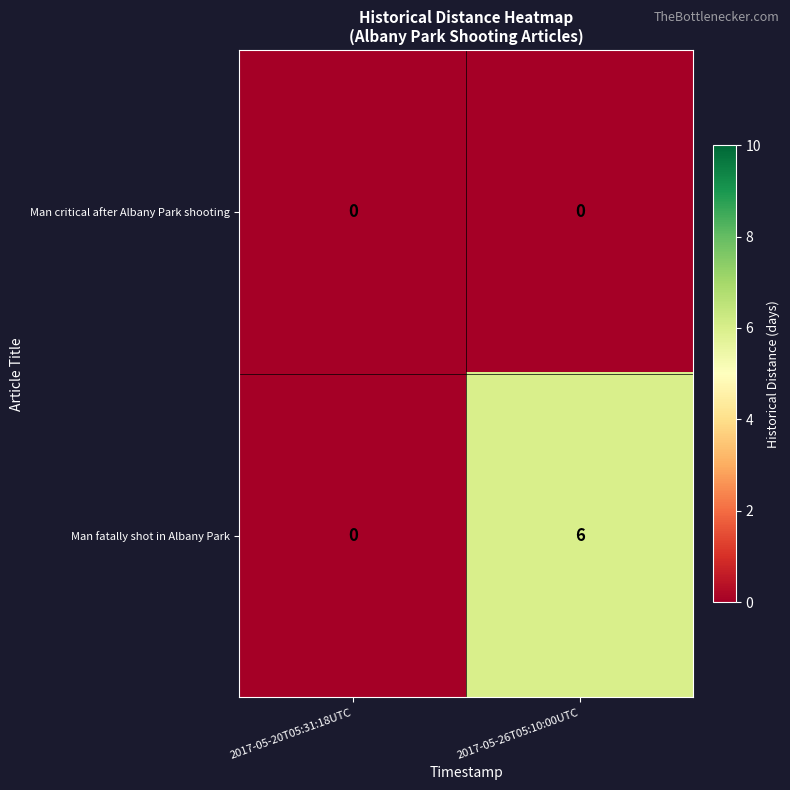

Reading left to right, transcribe all the data shown in this chart.

Man critical after Albany Park shooting: 0	0
Man fatally shot in Albany Park: 0	6